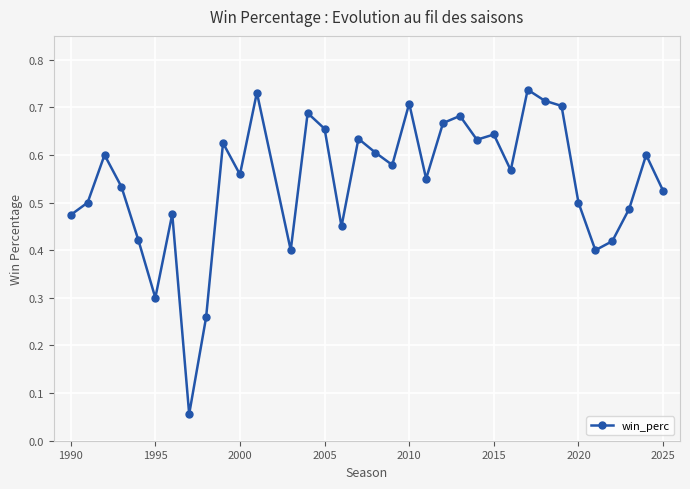

What is the sum of all values?

19.1